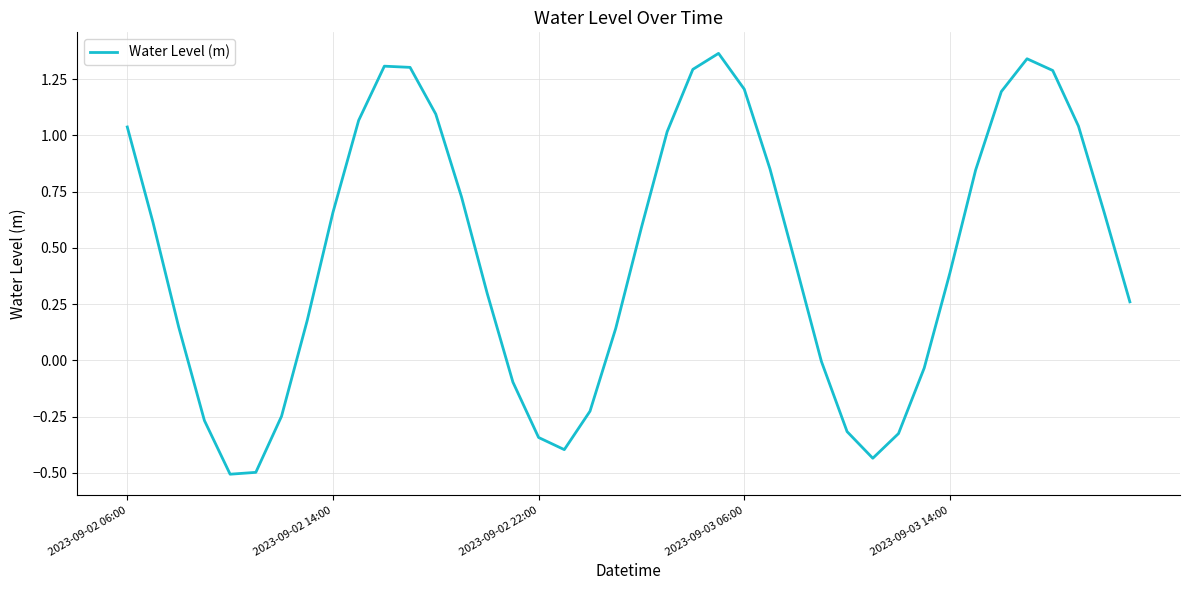

What is the difference between the maximum and minimum values?

1.9